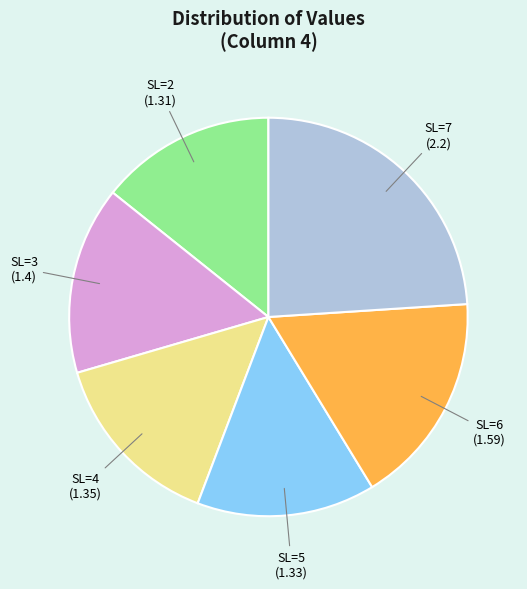

Is there a majority slice in this chart?

No